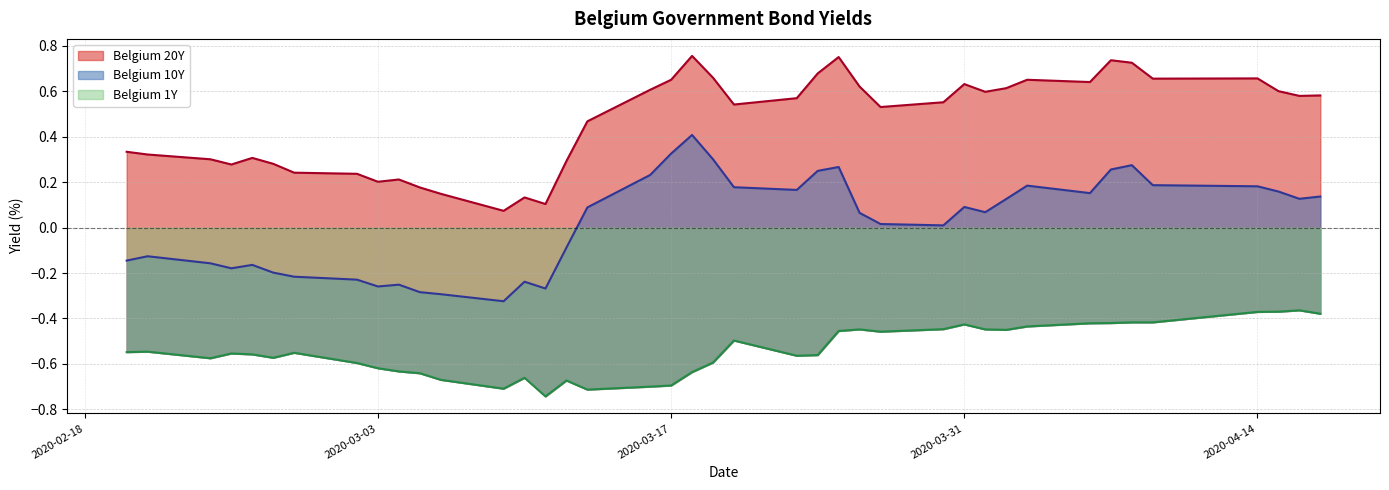

How many lines are shown in the chart?

3